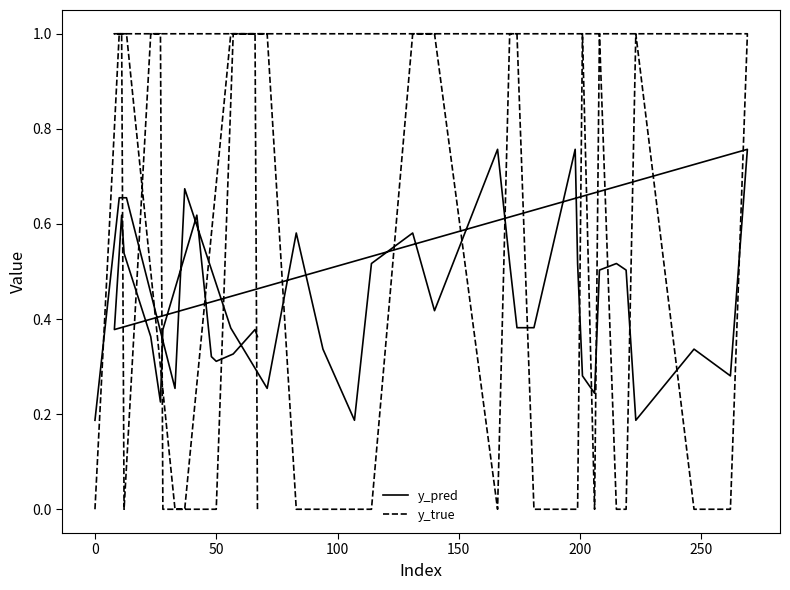

Rank the series by their maximum value, from lowest to highest.

y_pred, y_true